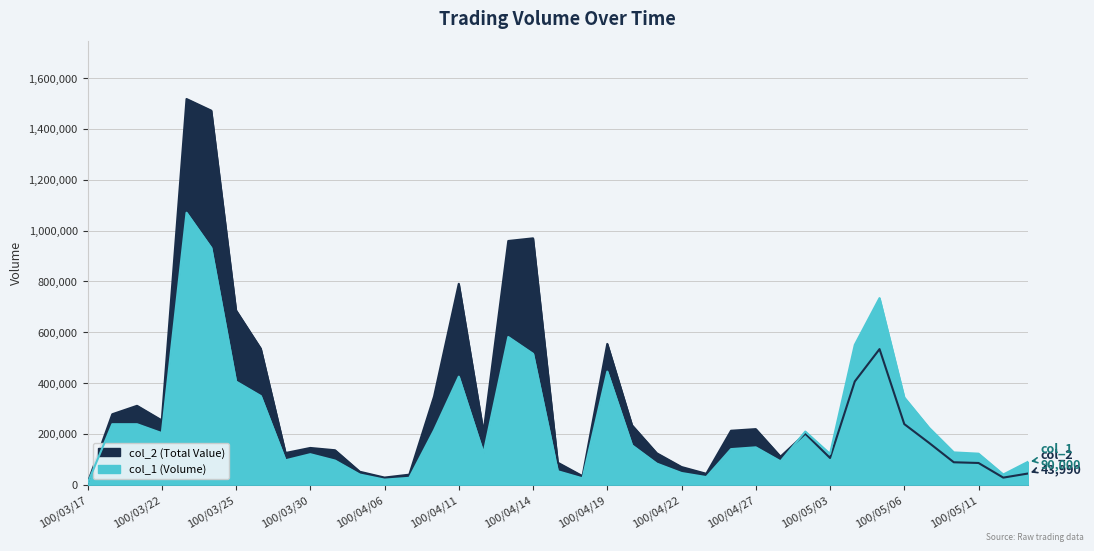

Does the chart have visible grid lines?

Yes